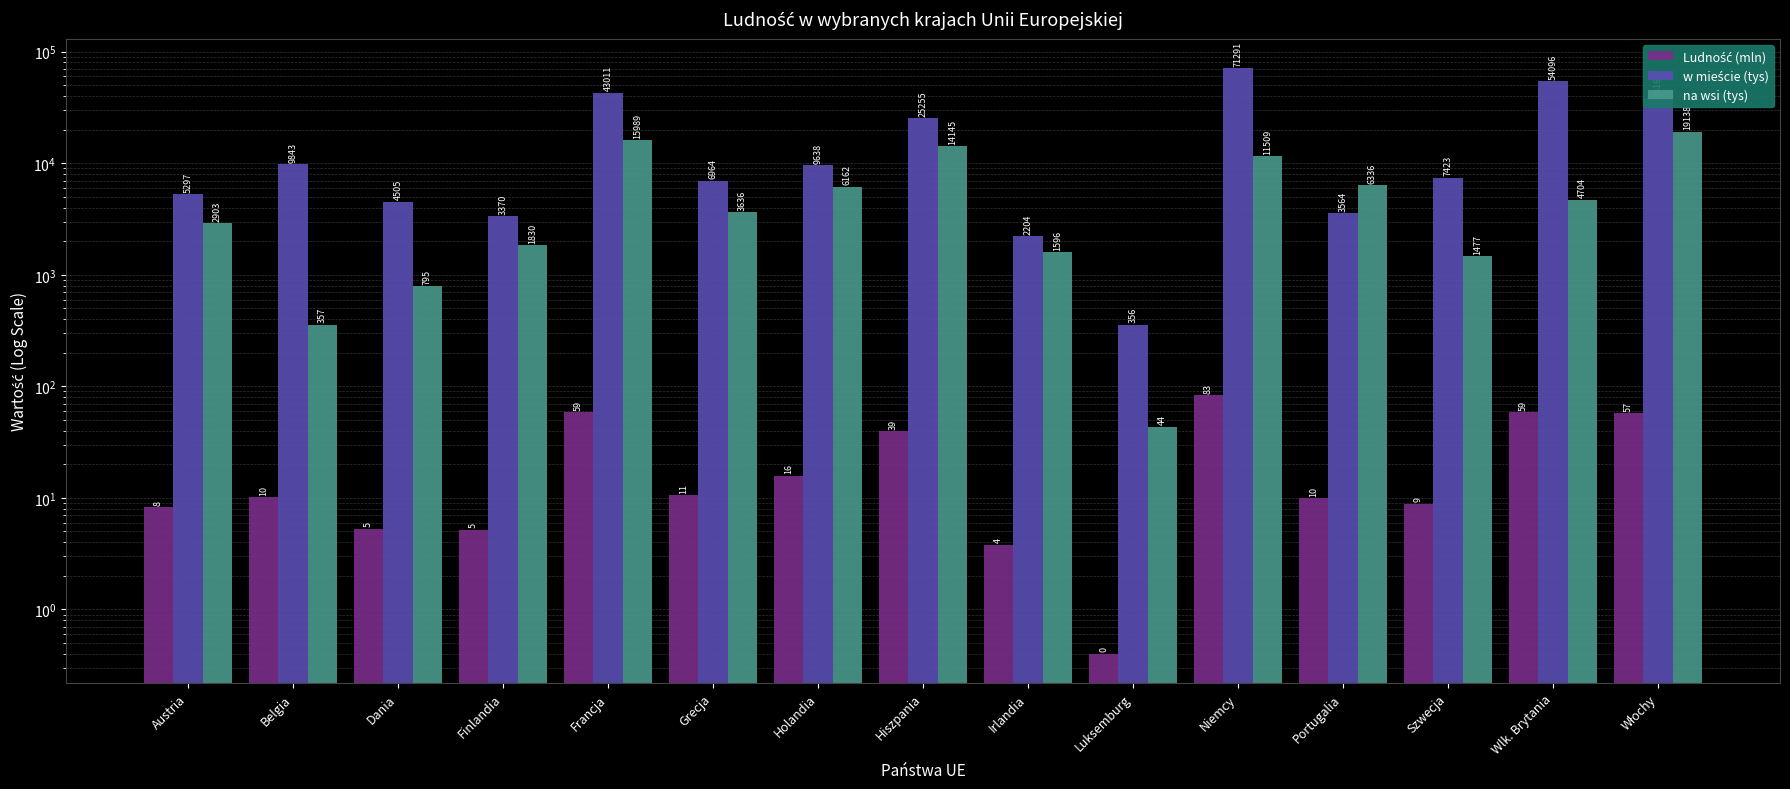

What is the approximate value of na wsi (tys) at Irlandia?

1596.0